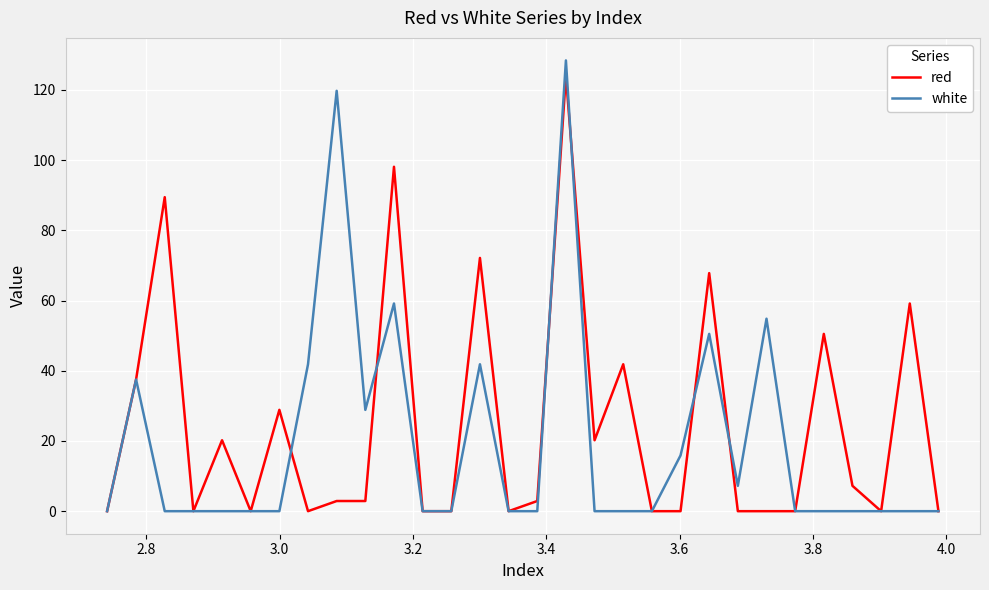

What is the highest value of the red series?

124.1